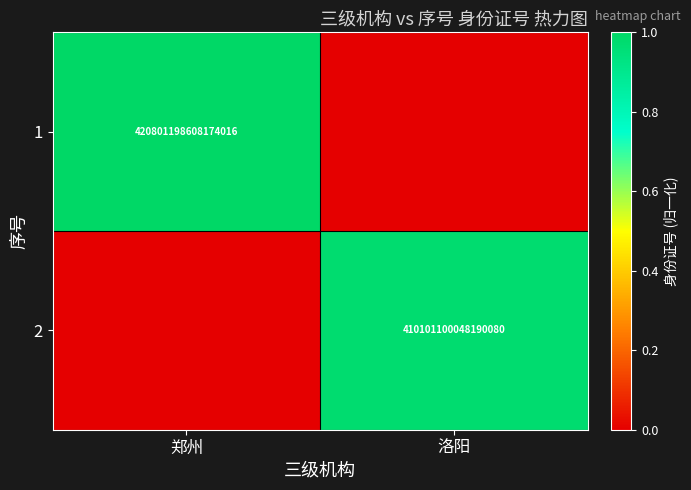

The value of 2 at 洛阳 is 120328086325430528. True or false?

False